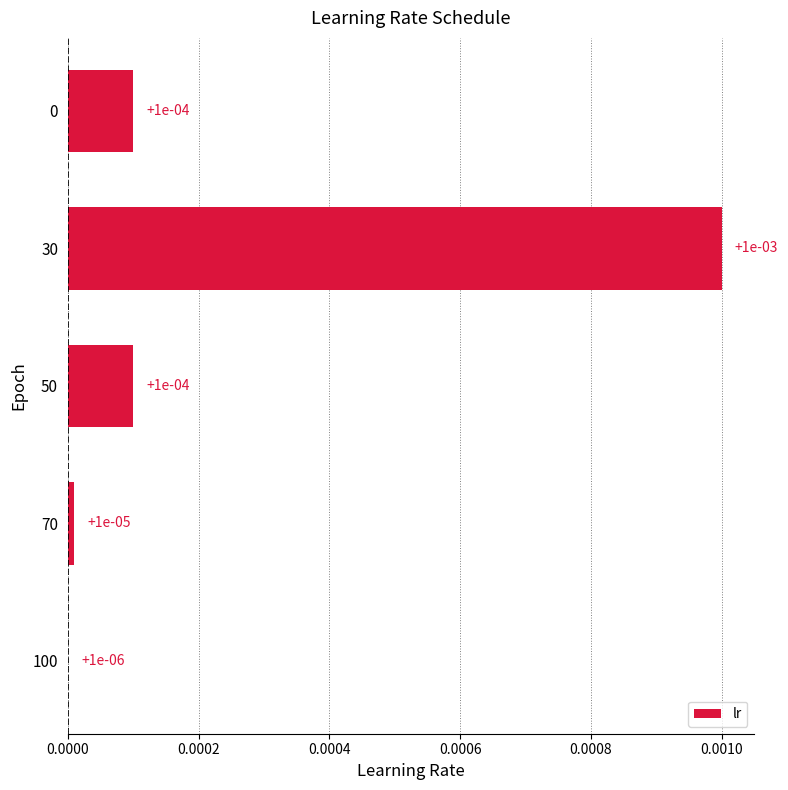

Which label corresponds to the largest value in the chart?

30